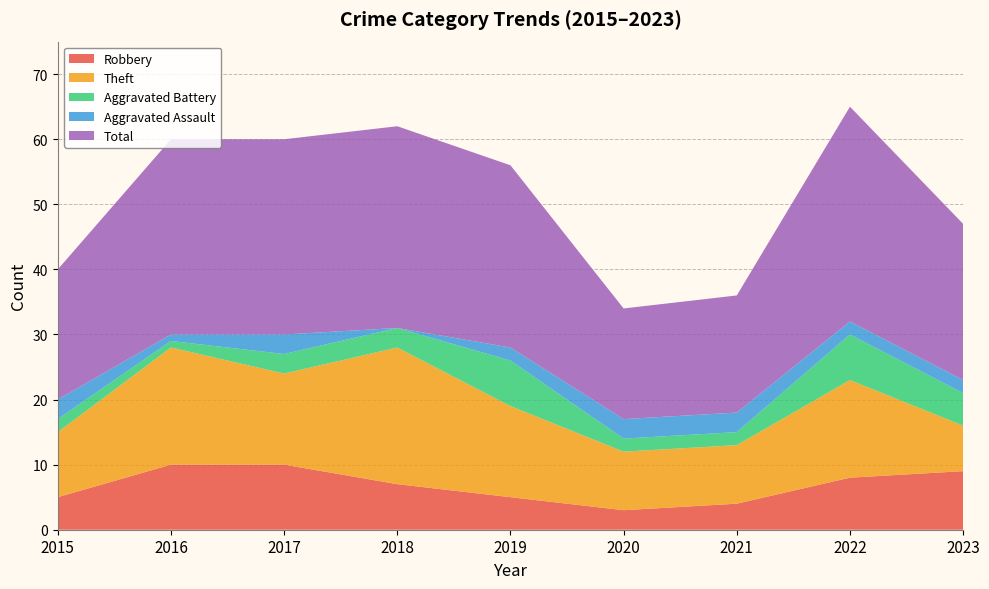

Reading left to right, transcribe all the data shown in this chart.

Robbery: 2015=5	2016=10	2017=10	2018=7	2019=5	2020=3	2021=4	2022=8	2023=9
Theft: 2015=10	2016=18	2017=14	2018=21	2019=14	2020=9	2021=9	2022=15	2023=7
Aggravated Battery: 2015=2	2016=1	2017=3	2018=3	2019=7	2020=2	2021=2	2022=7	2023=5
Aggravated Assault: 2015=3	2016=1	2017=3	2018=0	2019=2	2020=3	2021=3	2022=2	2023=2
Total: 2015=20	2016=30	2017=30	2018=31	2019=28	2020=17	2021=18	2022=33	2023=24